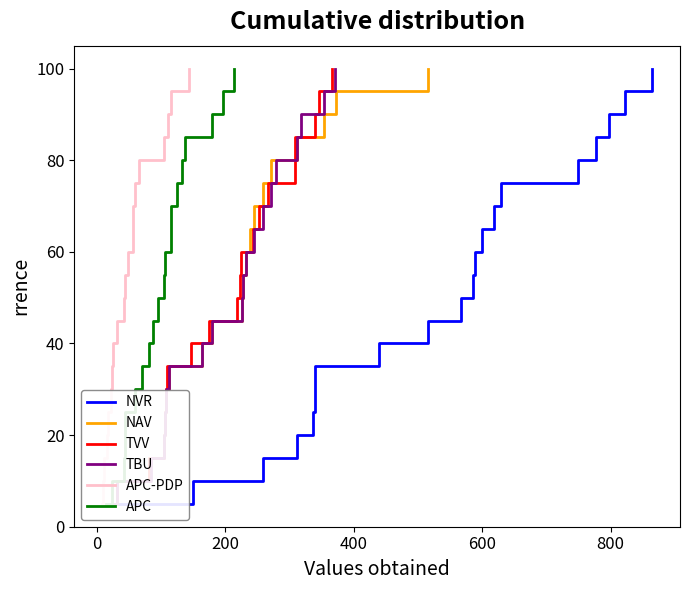

At how many categories does at least one series exceed 58?

9